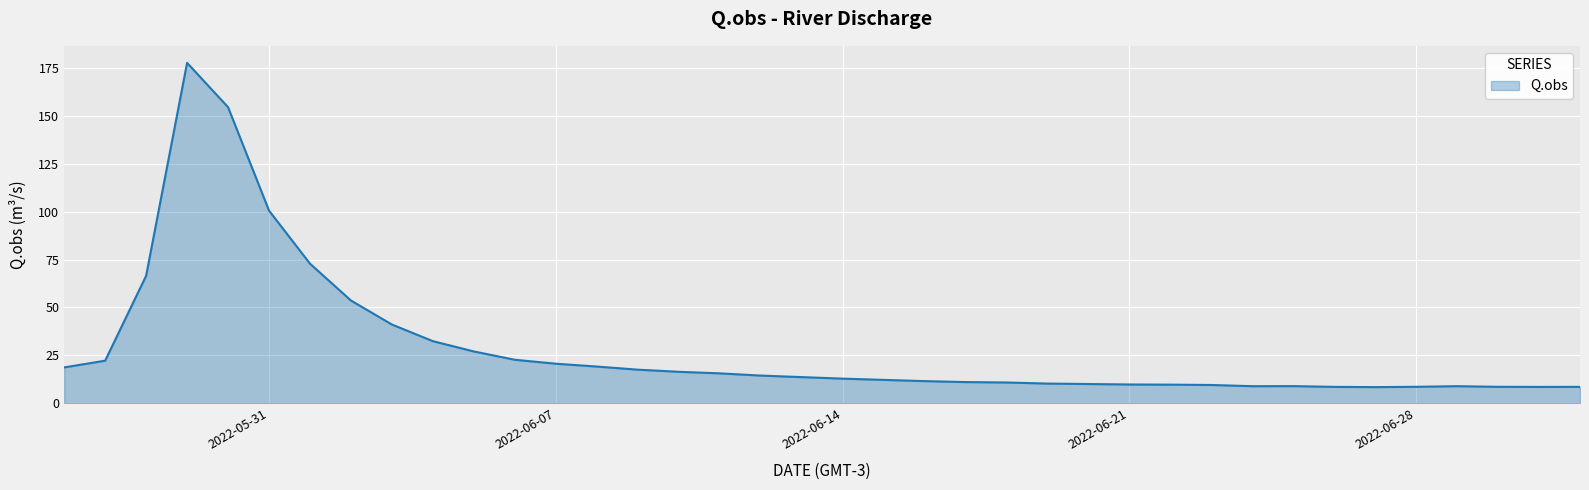

What is the greatest value displayed?

177.6